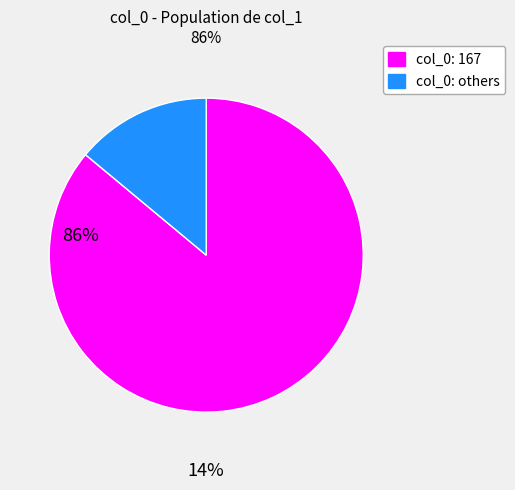

Is there a majority slice in this chart?

Yes